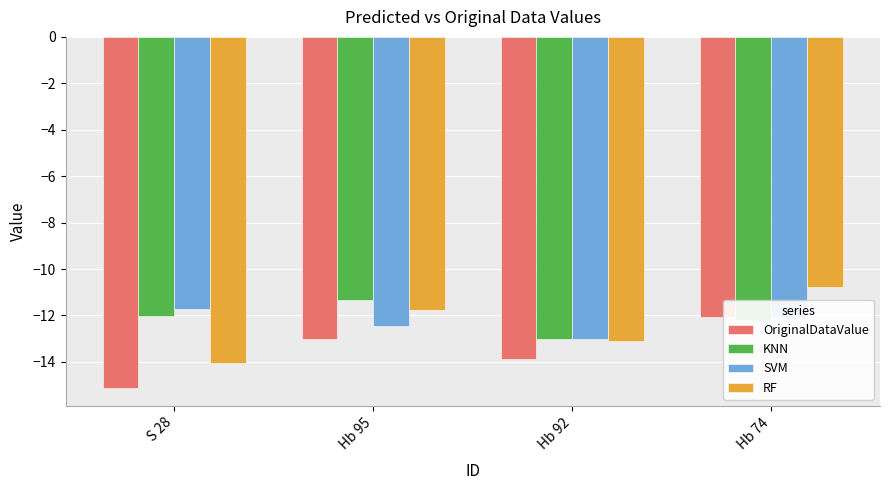

At how many categories does at least one series exceed -14?

4